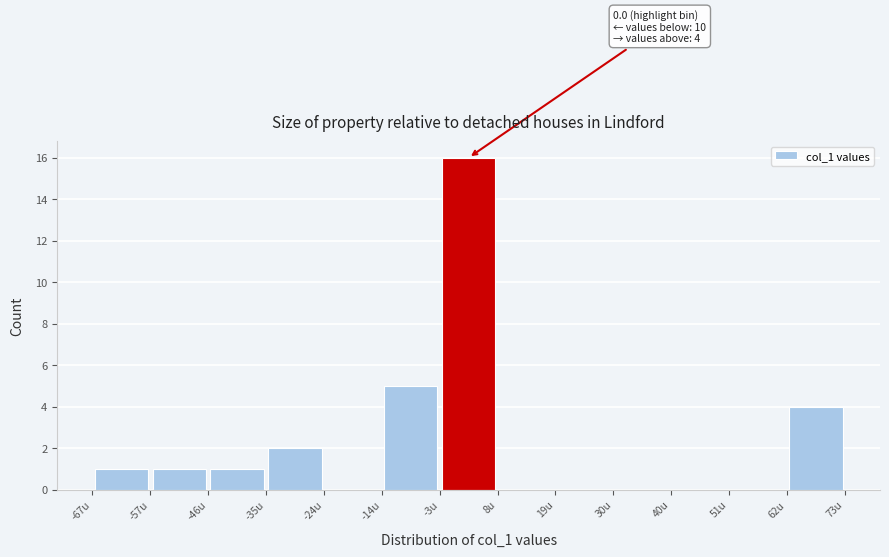

Over which range of the x-axis is the bar tallest?

-2 to 8